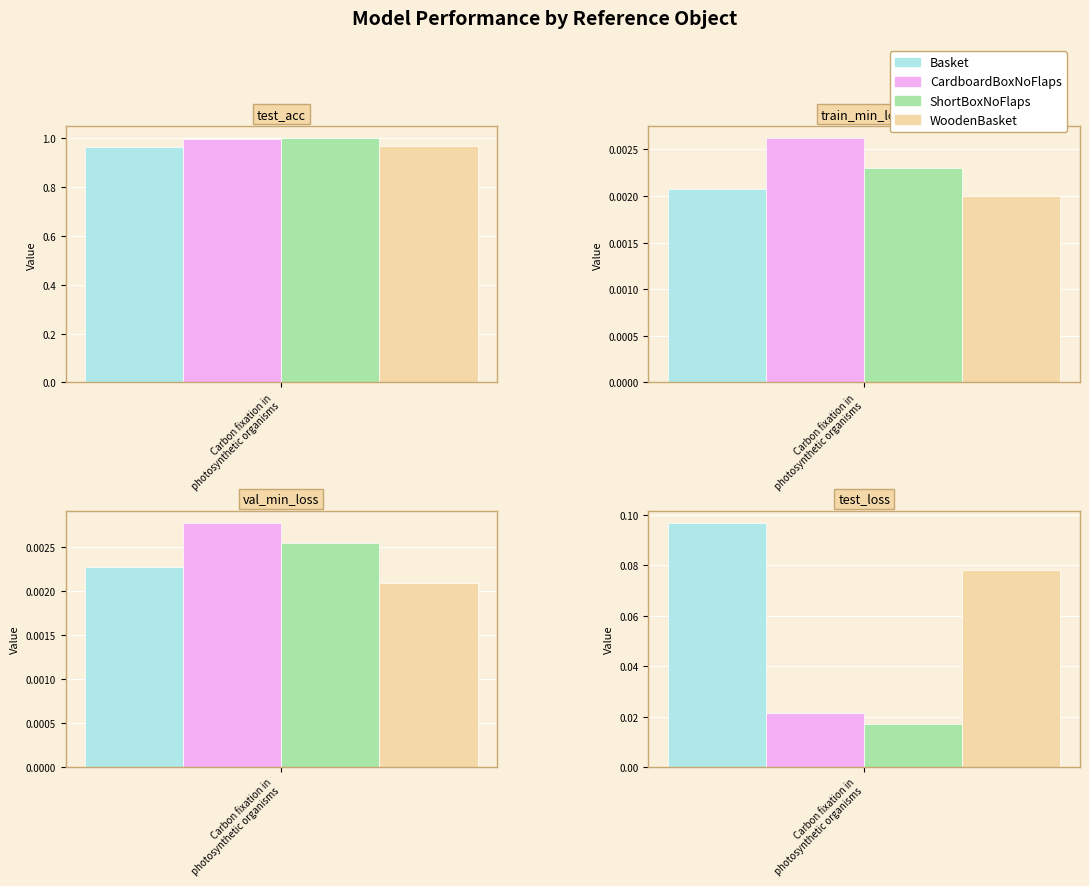

The value of test_acc at WoodenBasket is 0.2. True or false?

False